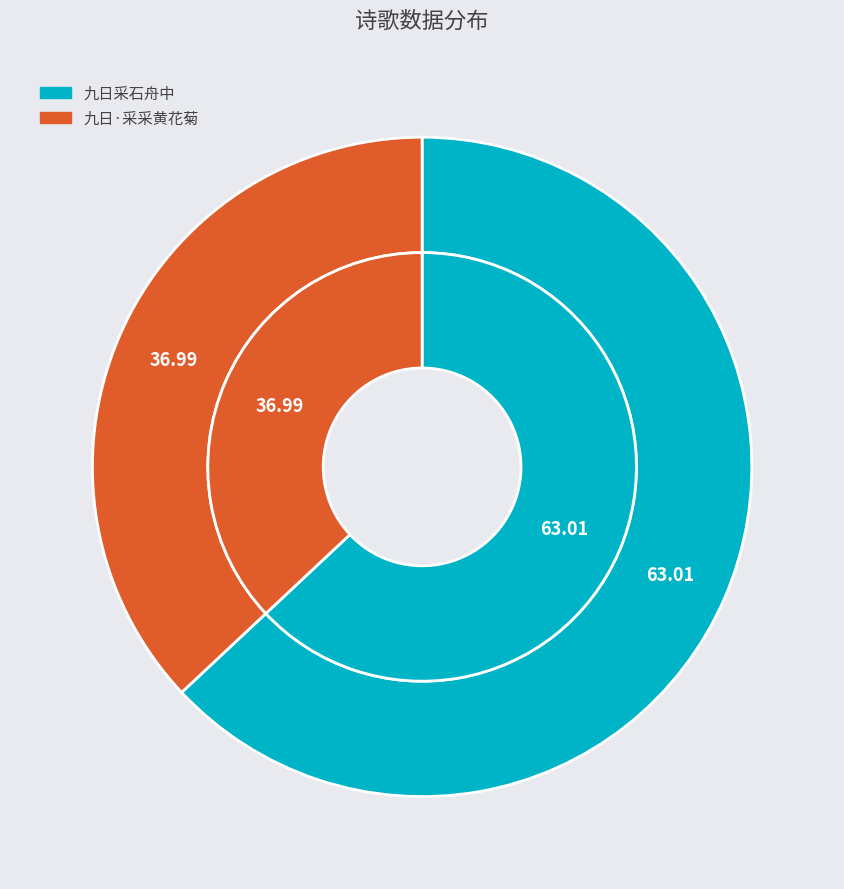

Does 九日采石舟中 represent more than half of the total?

Yes